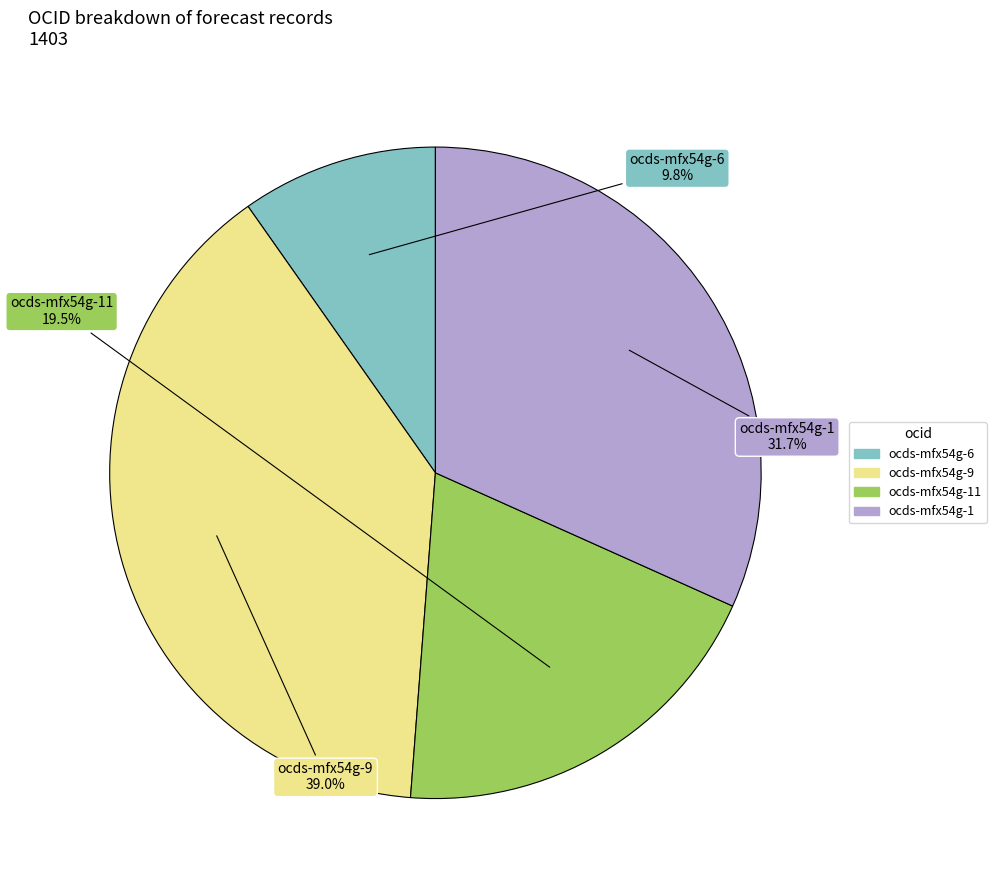

Rank the categories by value from lowest to highest.

ocds-mfx54g-6, ocds-mfx54g-11, ocds-mfx54g-1, ocds-mfx54g-9